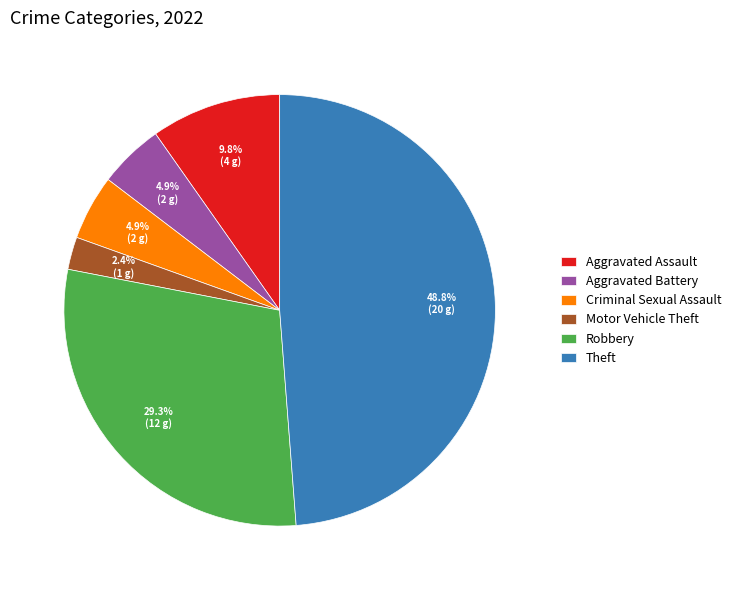

What is the ratio of the value at Robbery to the value at Aggravated Assault?

3.0